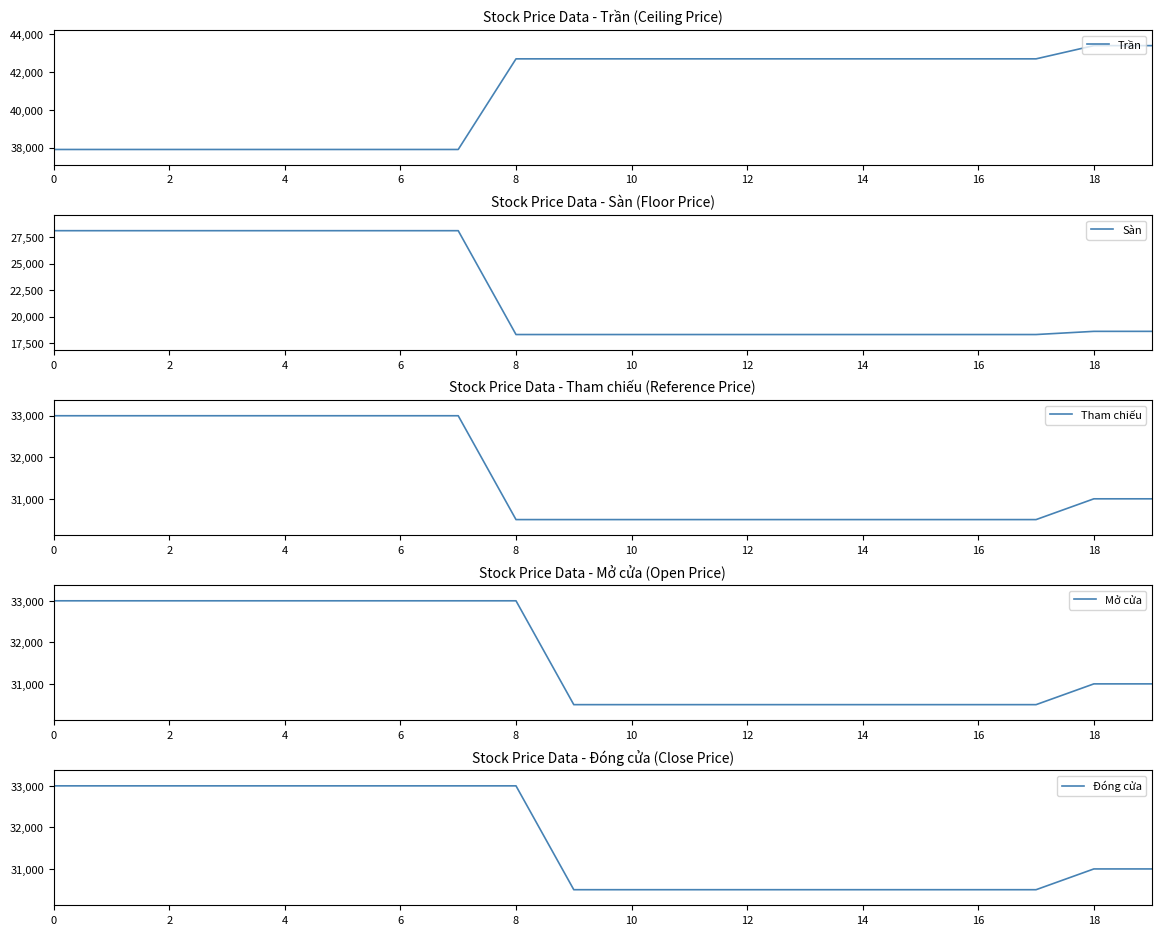

Count the Tham chiếu values in the range 30500 to 33000.

20